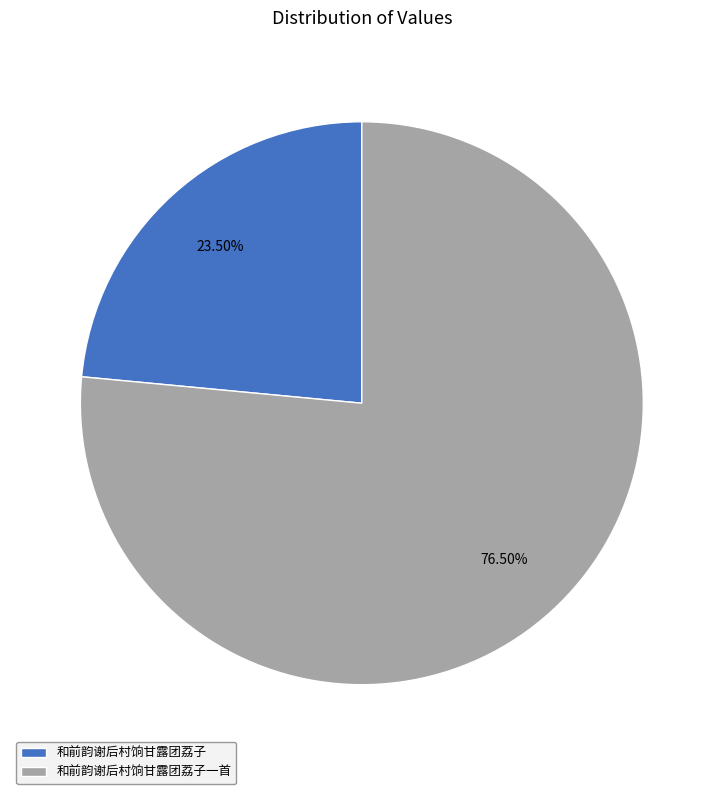

Does 和前韵谢后村饷甘露团荔子一首 account for over 50% of the chart?

Yes